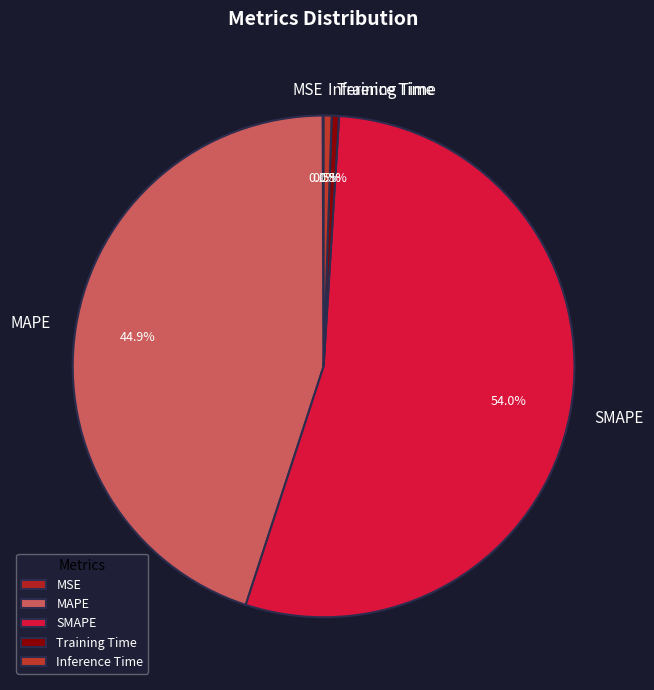

Do SMAPE and MAPE together represent more than half of the pie?

Yes